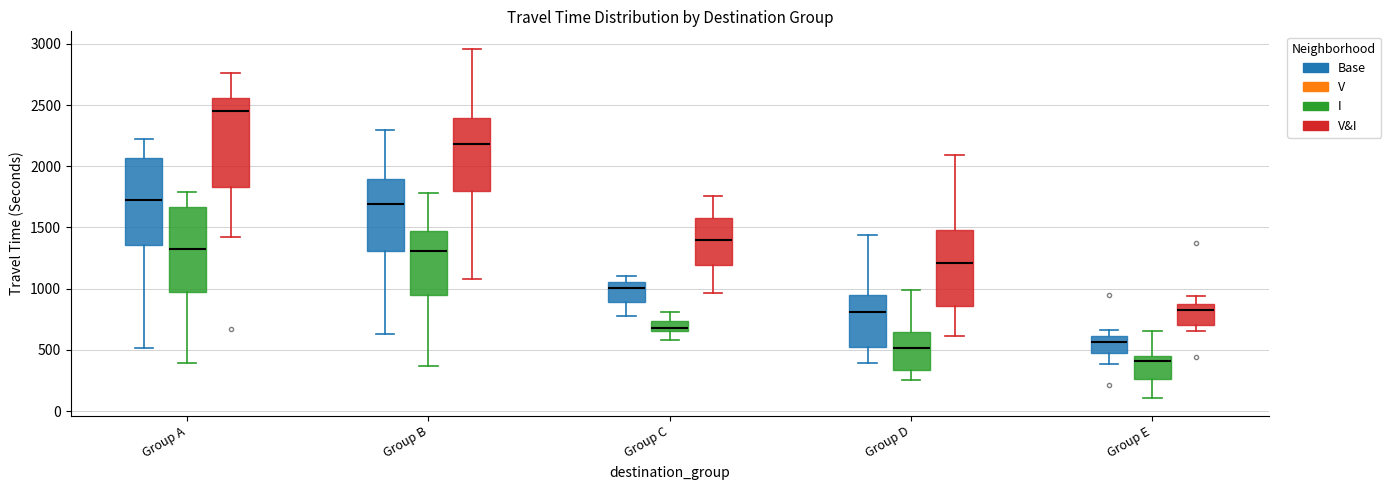

Where is the lower edge of the box for Group E (Base) on the y-axis? The values are not printed on the chart, so give them approximately, as read against the axis.

500